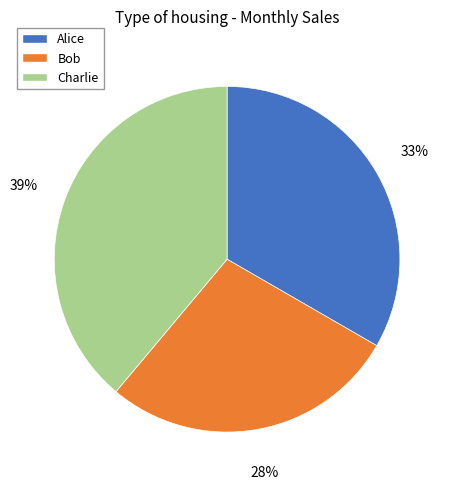

What is the ratio of the value at Bob to the value at Charlie?

0.7